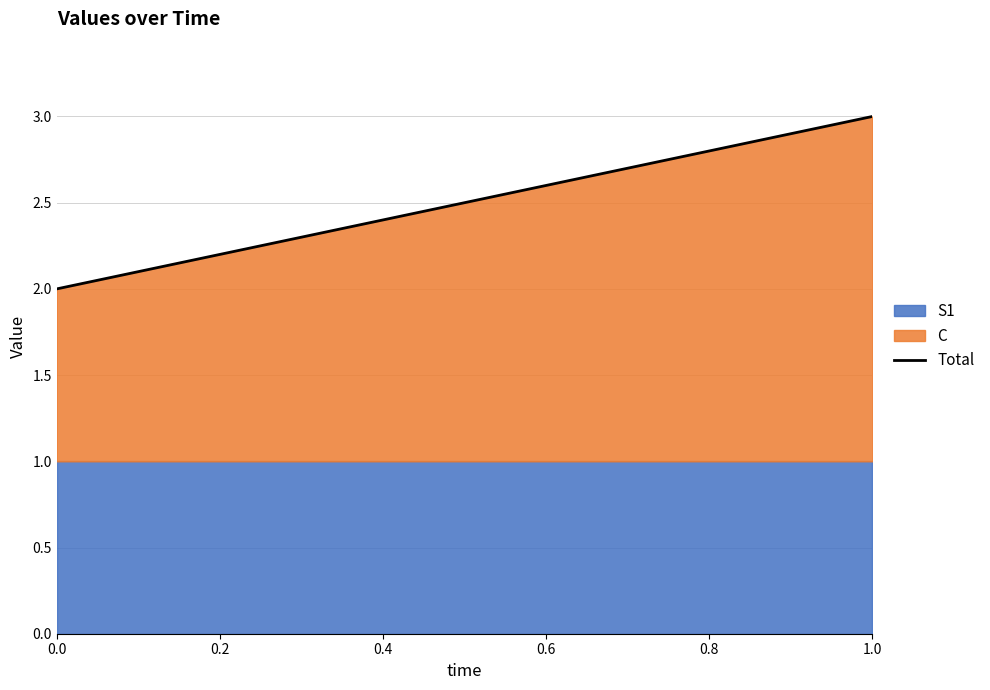

Is it true that Total equals 3.8 at 0.8?

False